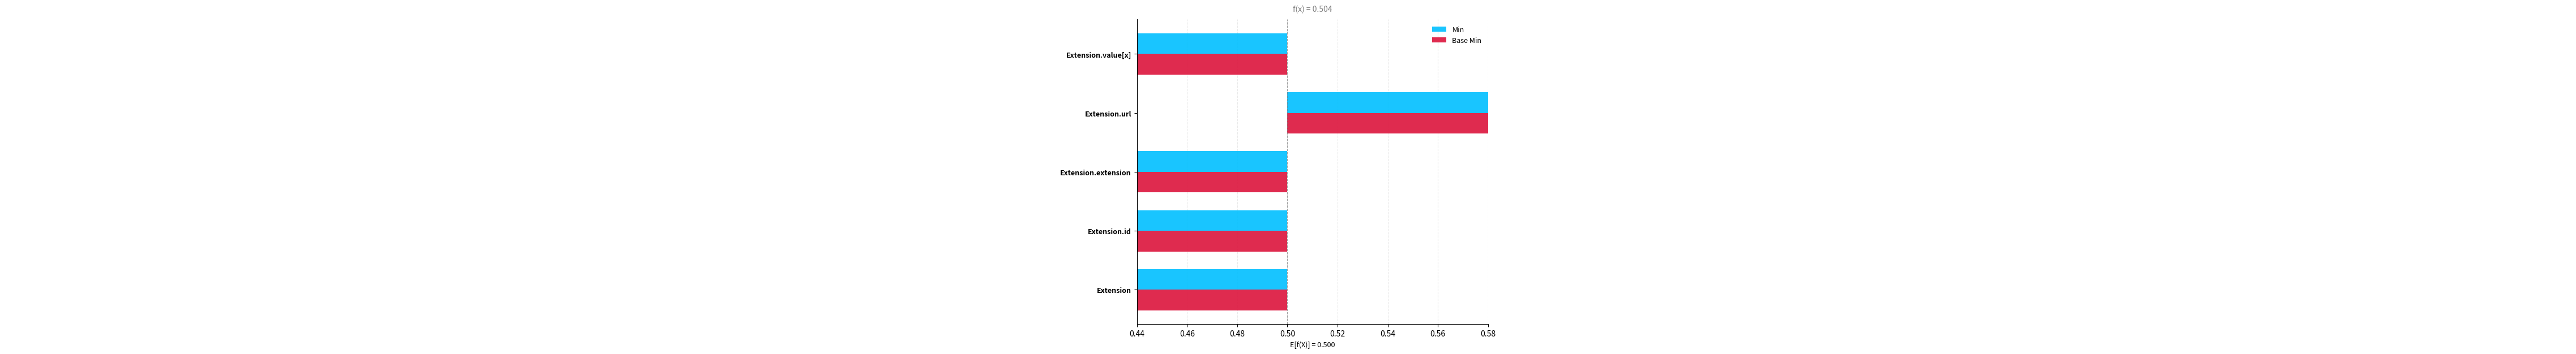

What is the lowest value of the Base Min series?

-0.5